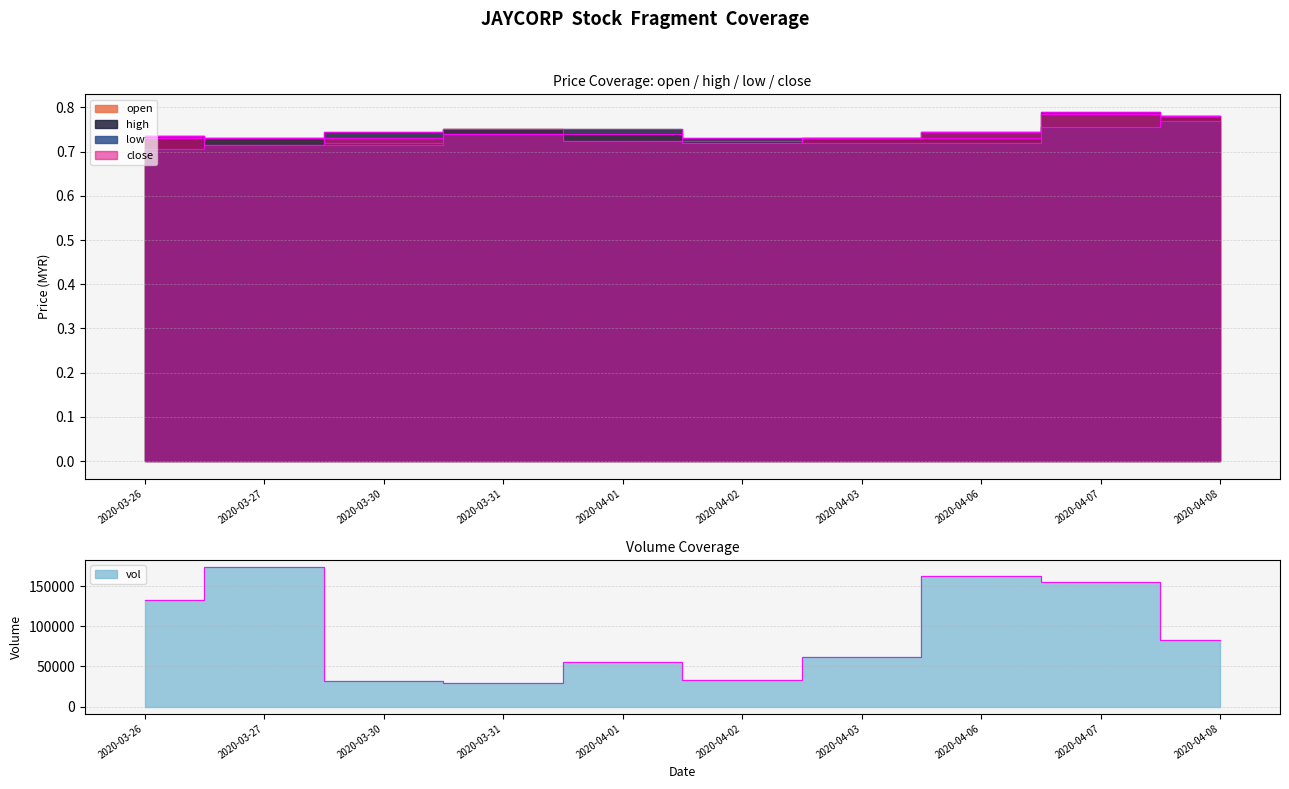

What position from the right is 2020-03-30?

8